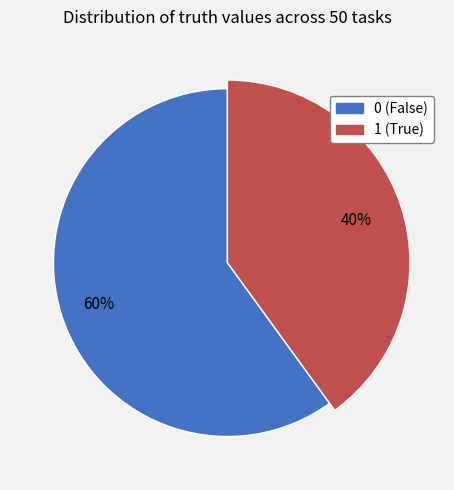

To the nearest percent, what is the combined percentage of 0 and 1?

100%